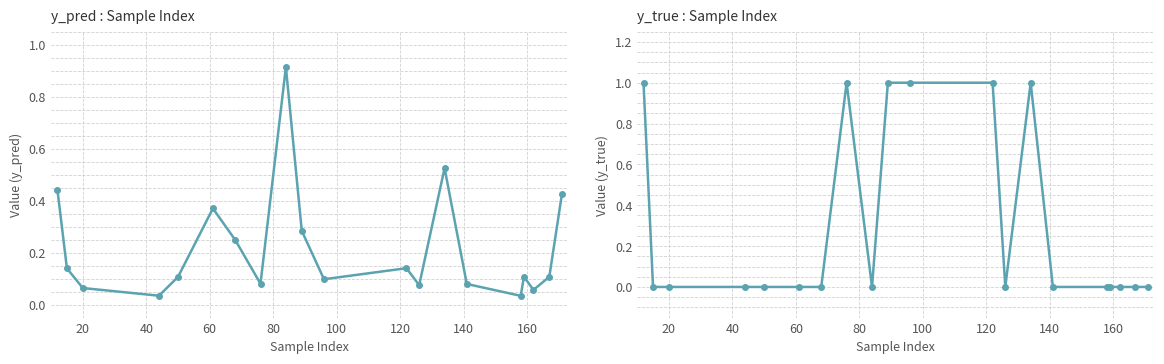

Reading right to left, what are all the values shown in this chart?

y_pred: 0.4	0.1	0.1	0.1	0.0	0.1	0.5	0.1	0.1	0.1	0.3	0.9	0.1	0.2	0.4	0.1	0.0	0.1	0.1	0.4
y_true: 0.0	0.0	0.0	0.0	0.0	0.0	1.0	0.0	1.0	1.0	1.0	0.0	1.0	0.0	0.0	0.0	0.0	0.0	0.0	1.0